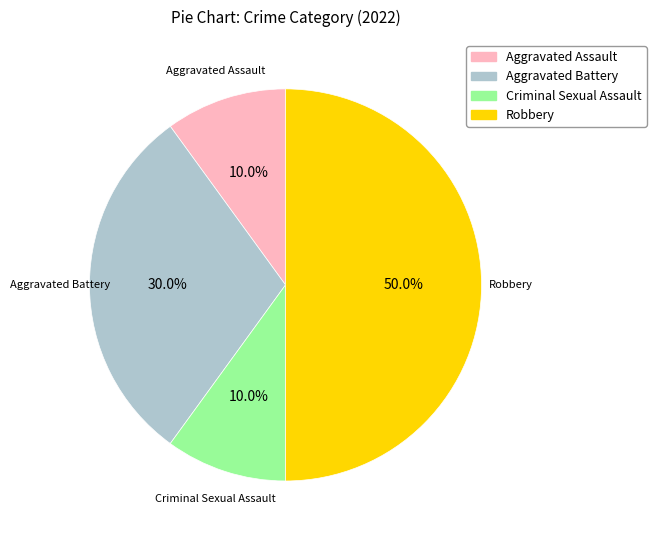

To the nearest percent, what is the average slice percentage?

25%